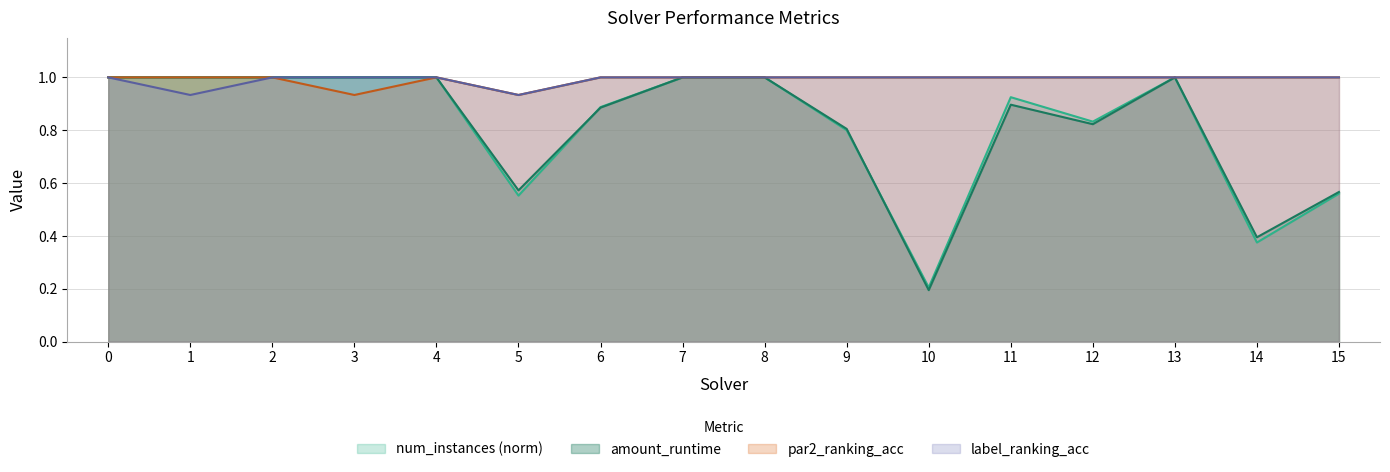

What is the difference between the highest and lowest values at 11?

0.1